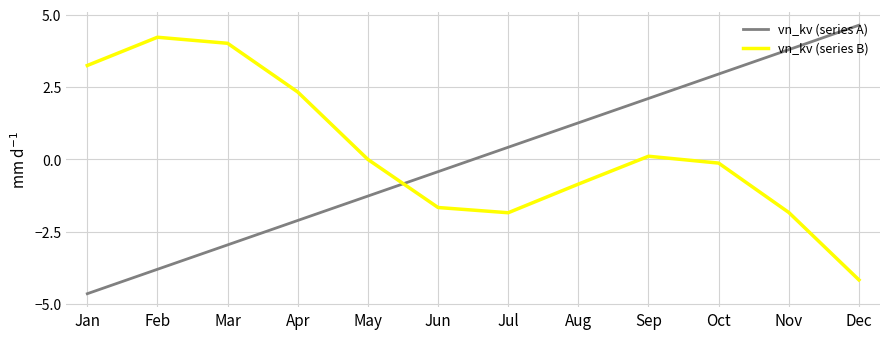

What is the difference between the vn_kv (series A) values at Jun and Apr?

1.7